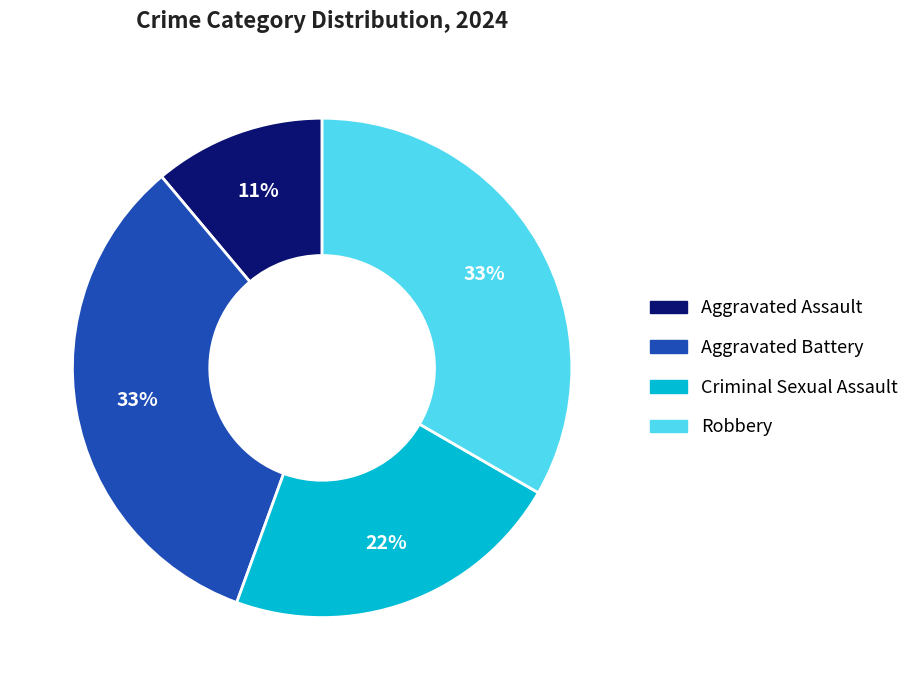

How many segments does this pie chart have?

4